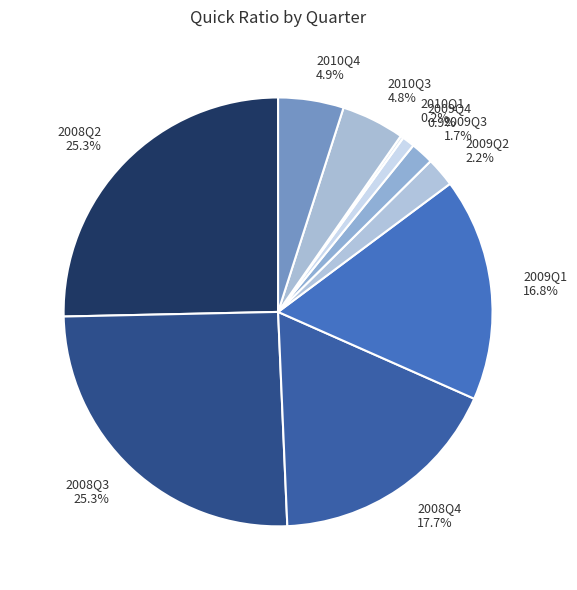

To the nearest percent, what is the average slice percentage?

10%